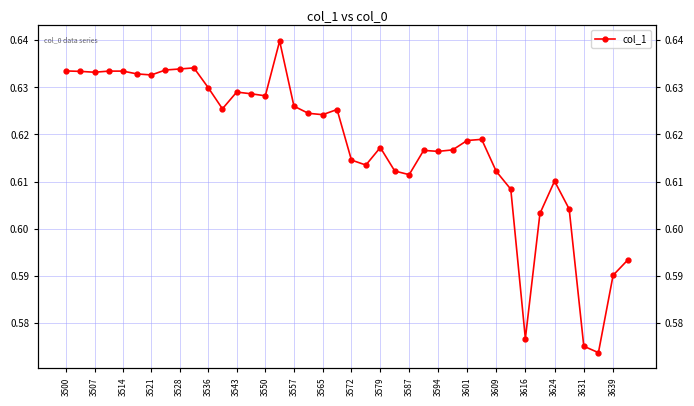

Reading right to left, extract all data points from this chart.

0.6	0.6	0.6	0.6	0.6	0.6	0.6	0.6	0.6	0.6	0.6	0.6	0.6	0.6	0.6	0.6	0.6	0.6	0.6	0.6	0.6	0.6	0.6	0.6	0.6	0.6	0.6	0.6	0.6	0.6	0.6	0.6	0.6	0.6	0.6	0.6	0.6	0.6	0.6	0.6